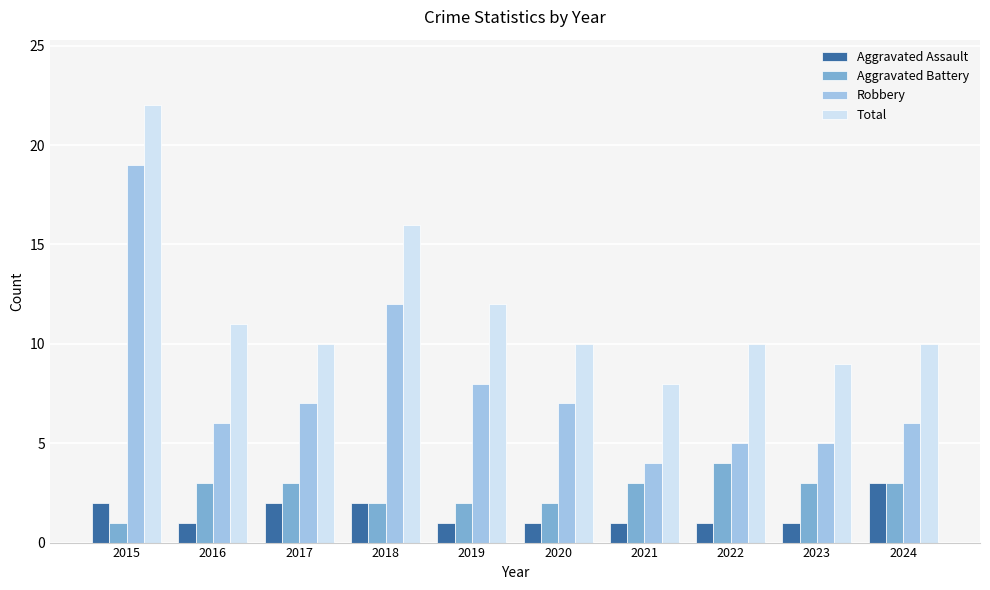

Which series has the widest spread of values?

Robbery